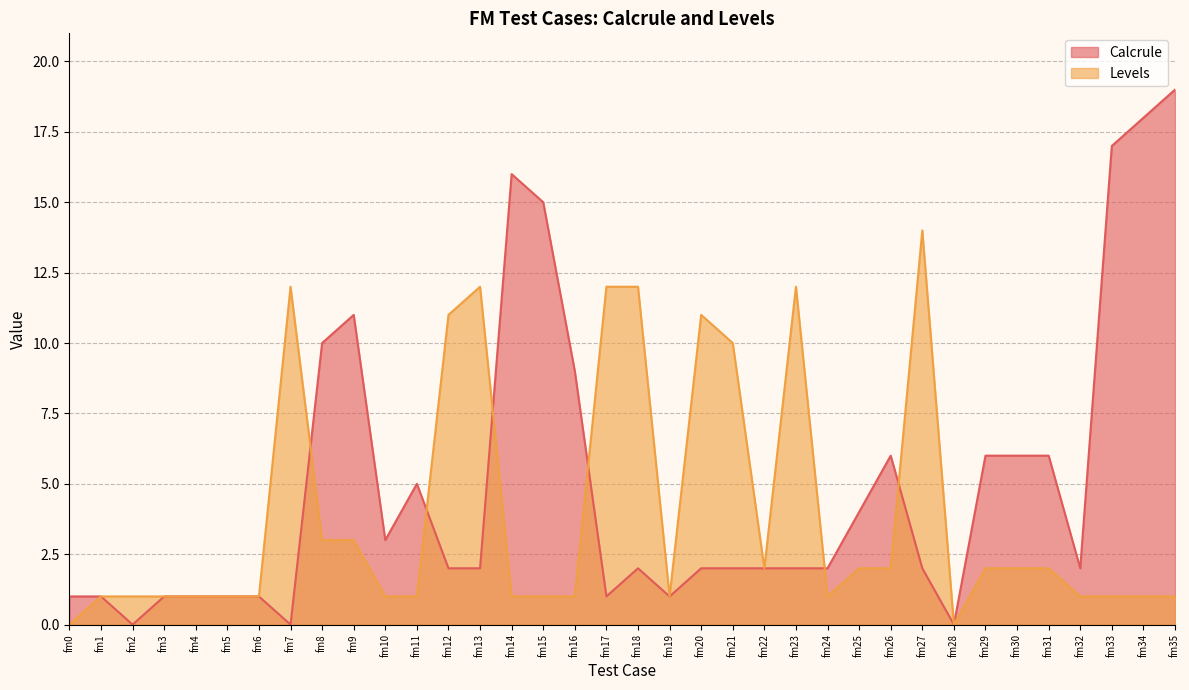

How many data points in Calcrule are less than 2?

11